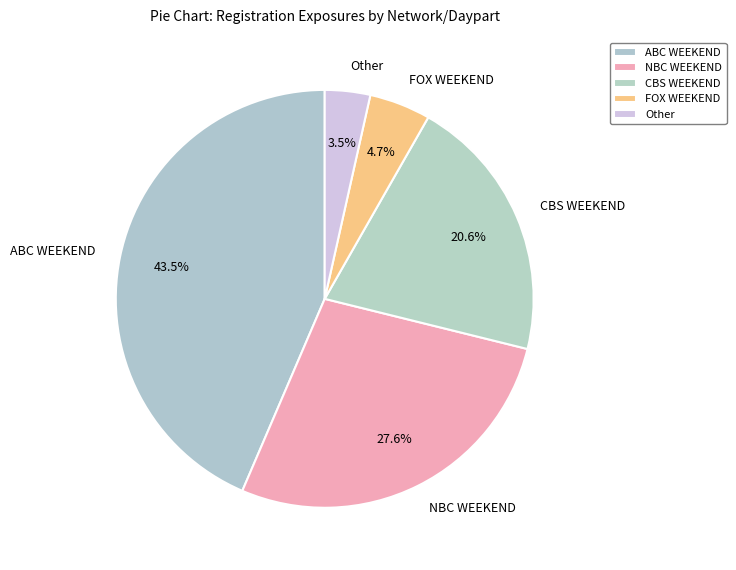

What is the smallest slice in the pie chart?

Other